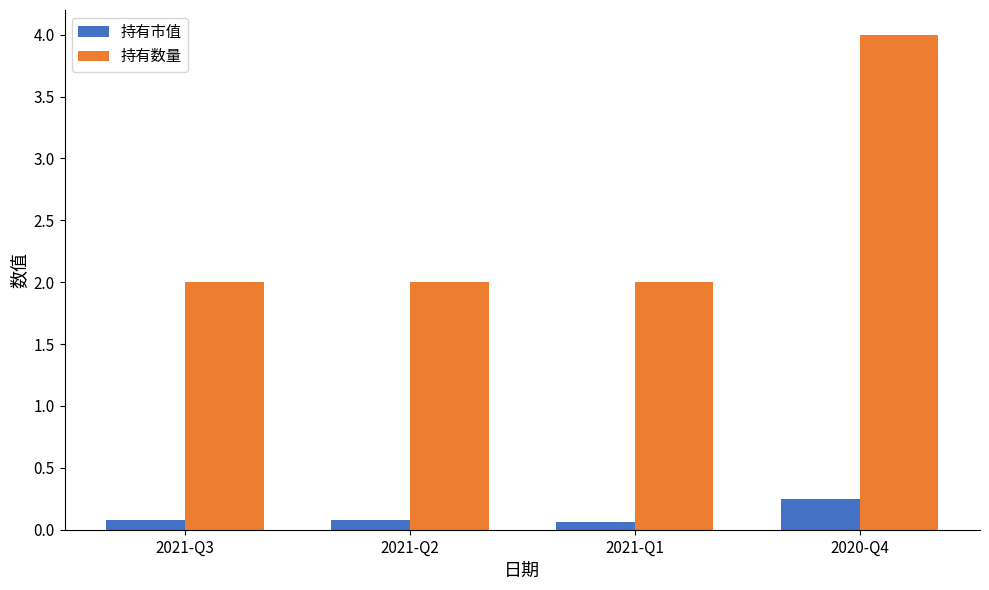

What is the minimum value shown in the chart?

0.1